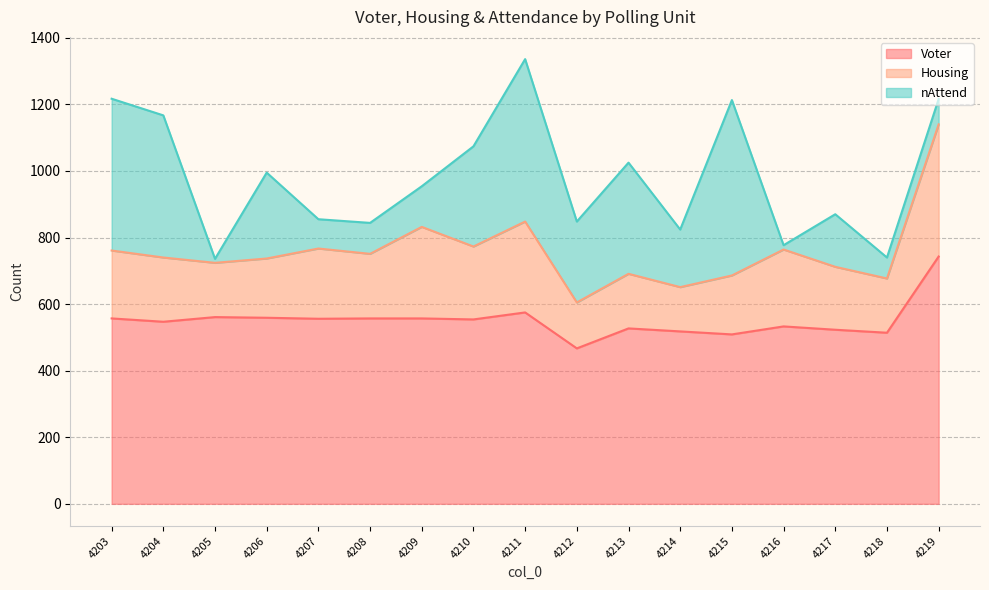

What is the value of the Housing point at the 12th from the left?

133